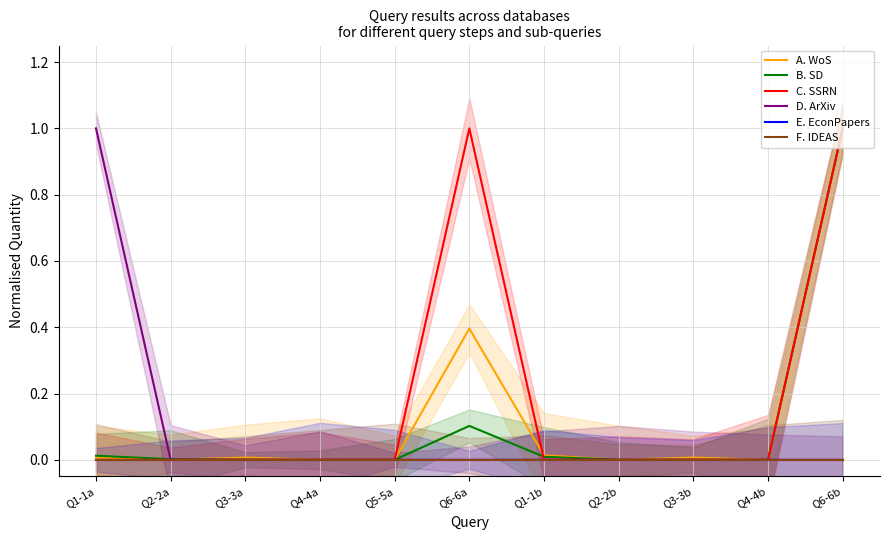

At which category does B. SD reach its first local valley?

Q4-4b